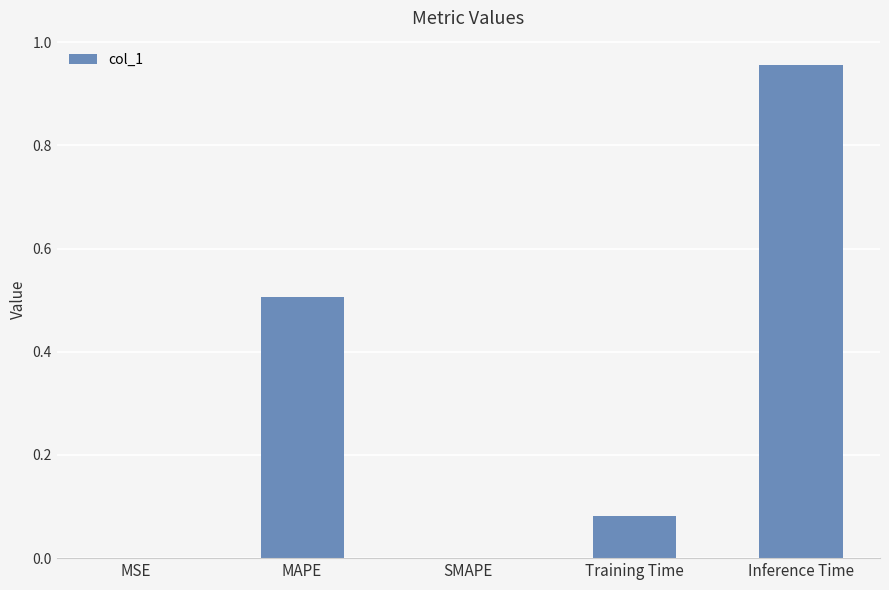

The chart shows a value of 1.7 at Inference Time. True or false?

False